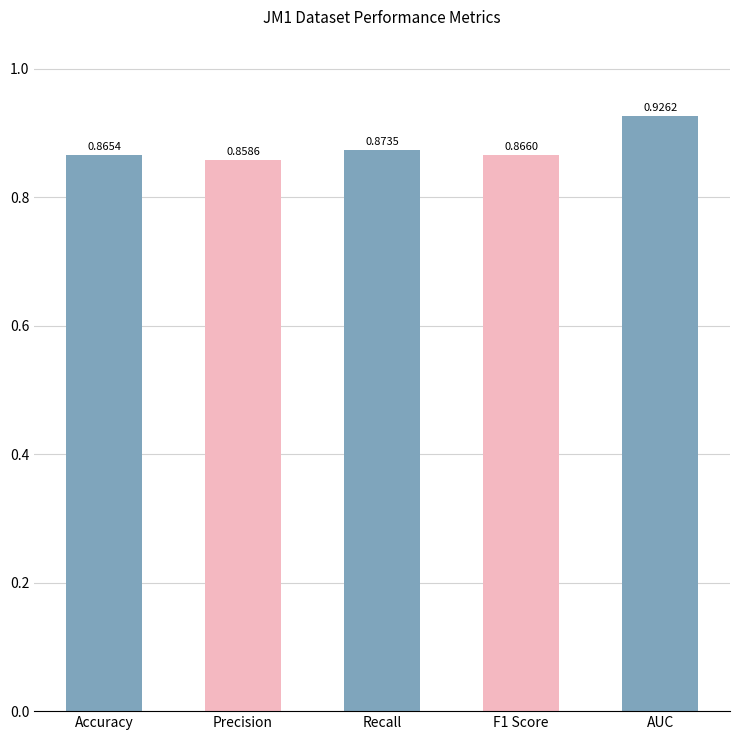

How many bars are there in total?

5